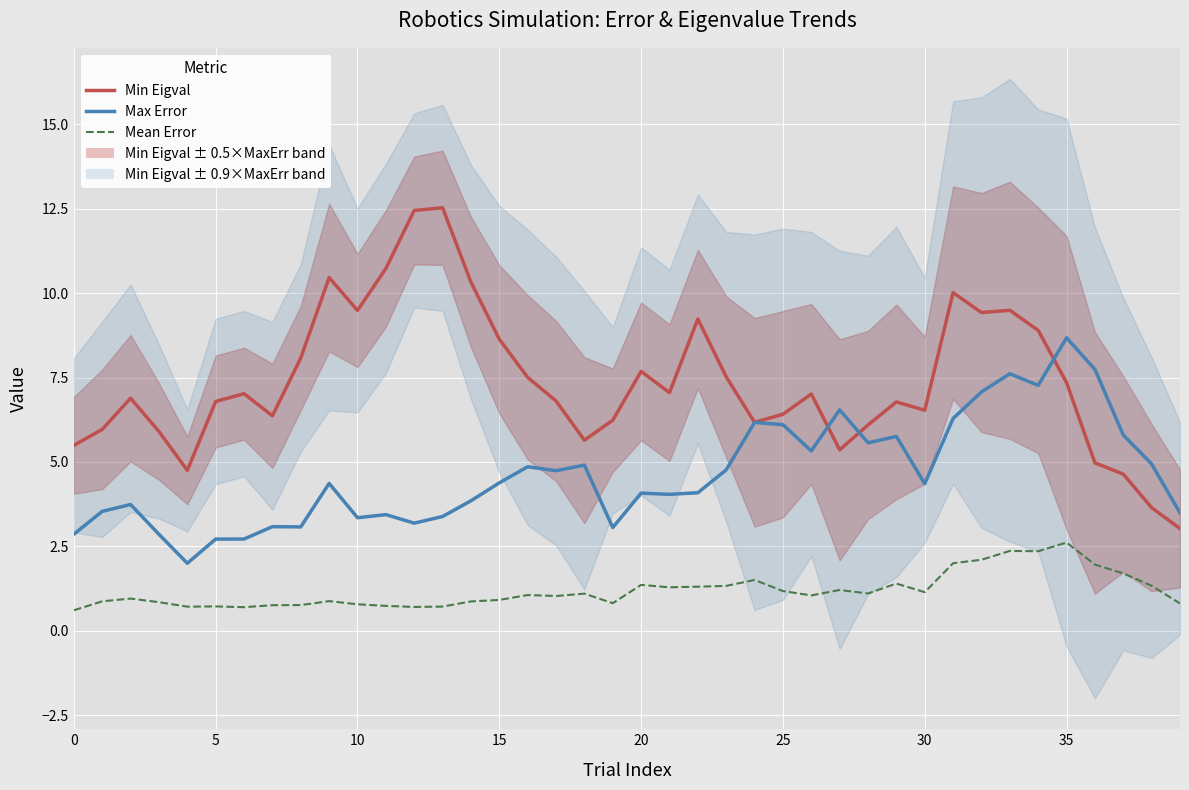

At how many categories does at least one series exceed 2?

40